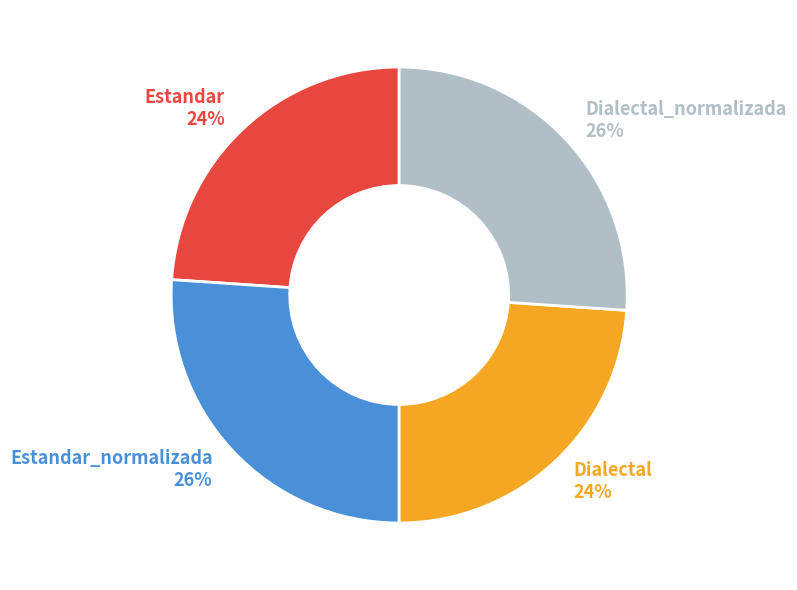

Is Dialectal 24% the majority of the pie?

No